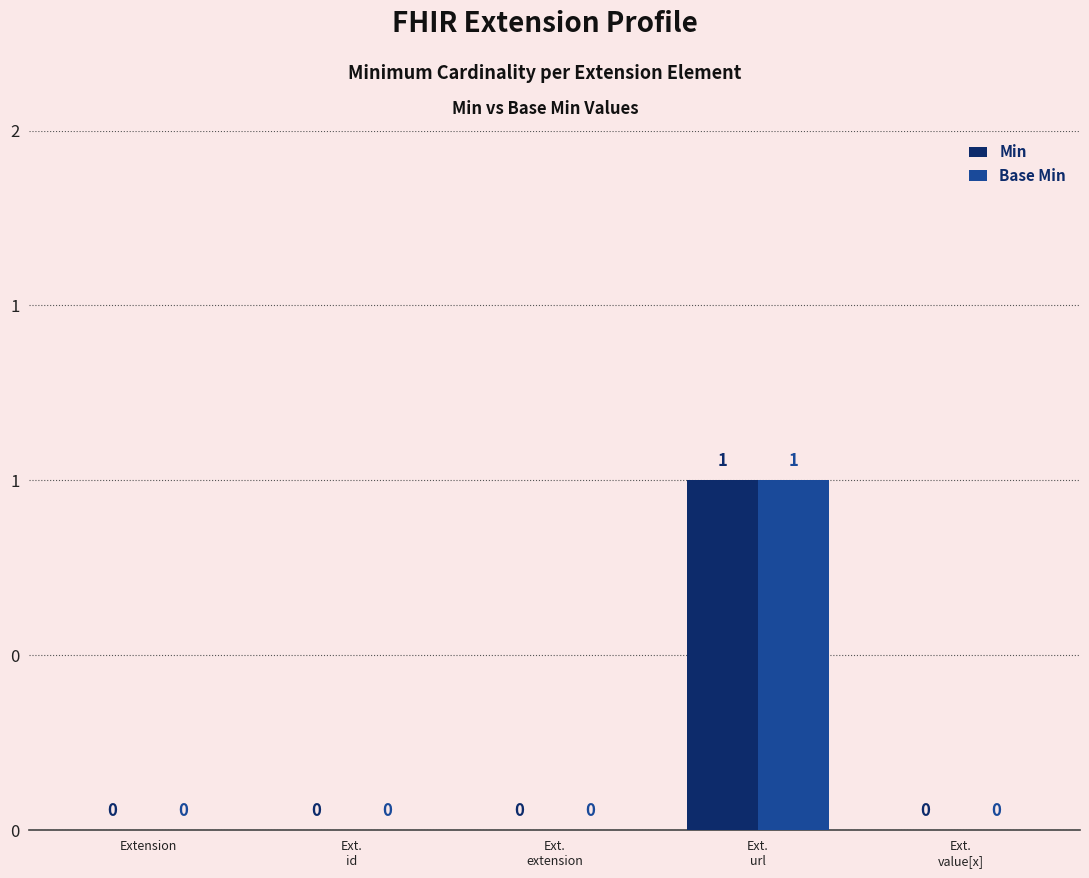

The Min series shows 0 at Ext.
url. True or false?

False